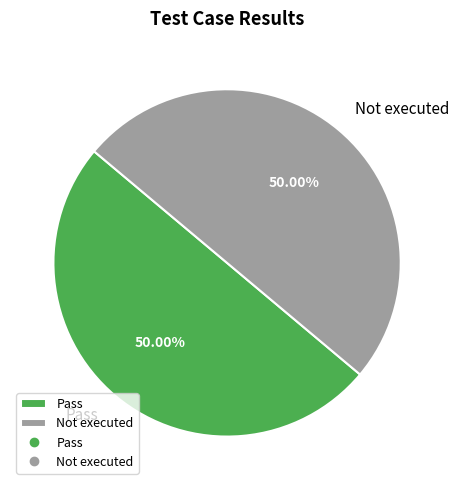

The Pass slice represents 50% of the pie. True or false?

True